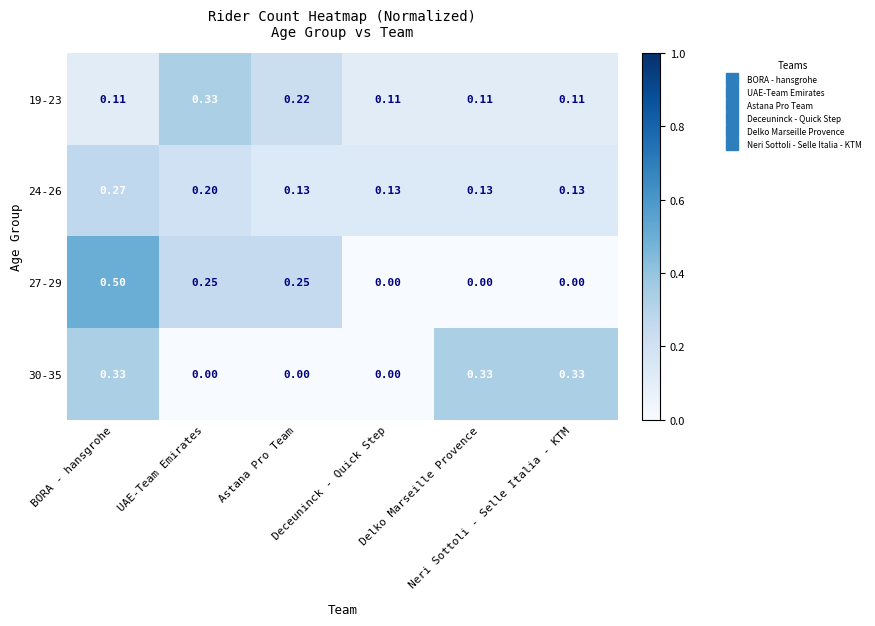

How many positive values does the 27-29 series have?

3